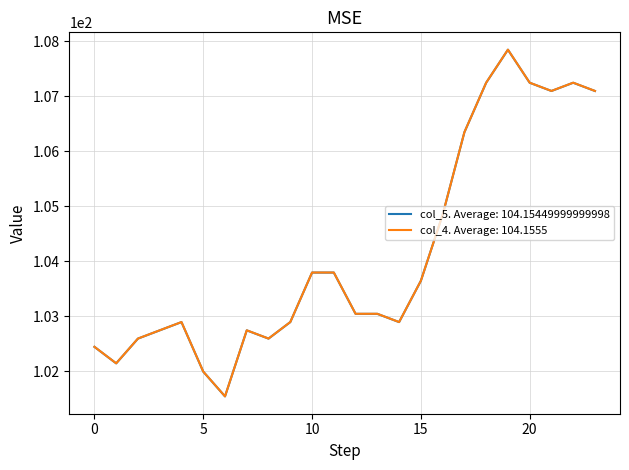

What is the highest value of the col_5. Average: 104.15449999999998 series?

107.8